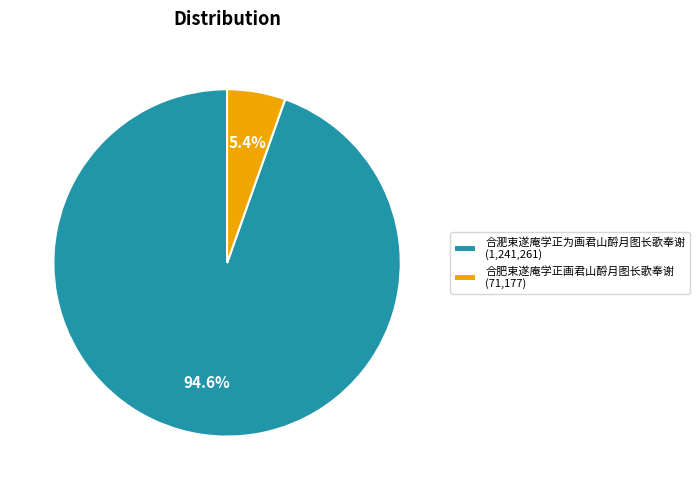

Between 合淝束遂庵学正为画君山酹月图长歌奉谢 and 合肥束遂庵学正画君山酹月图长歌奉谢, which is larger?

合淝束遂庵学正为画君山酹月图长歌奉谢